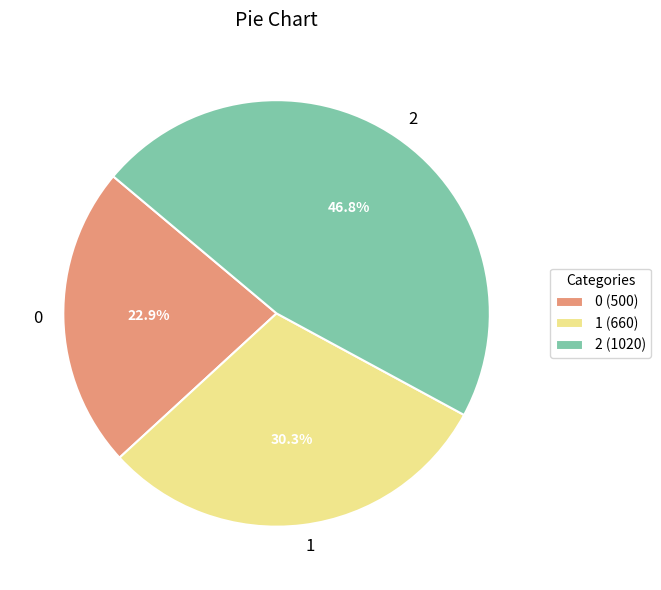

Count the number of slices in the pie.

3